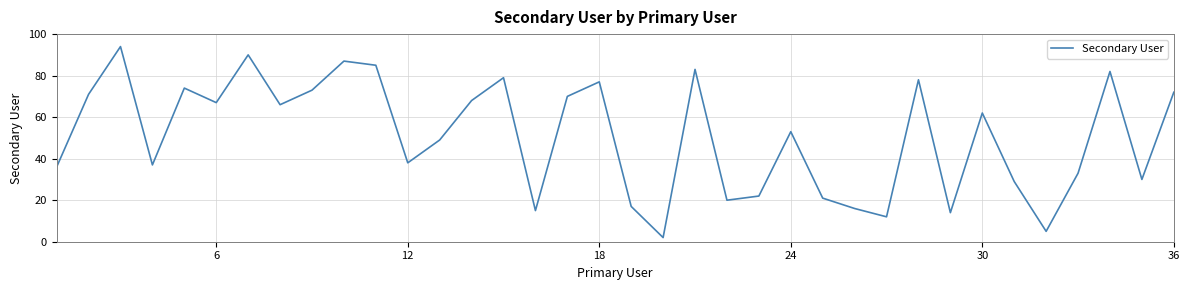

Is this an area chart (filled region under the line)?

No